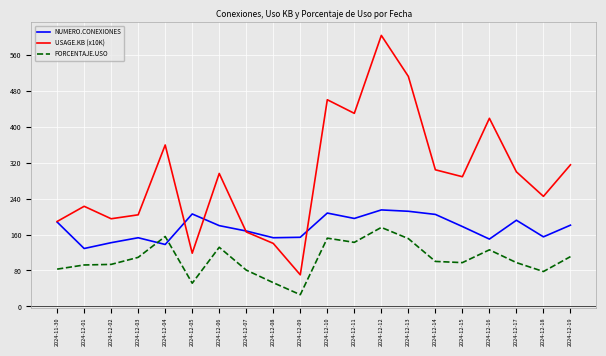

What position from the right is 2024-12-13?

7